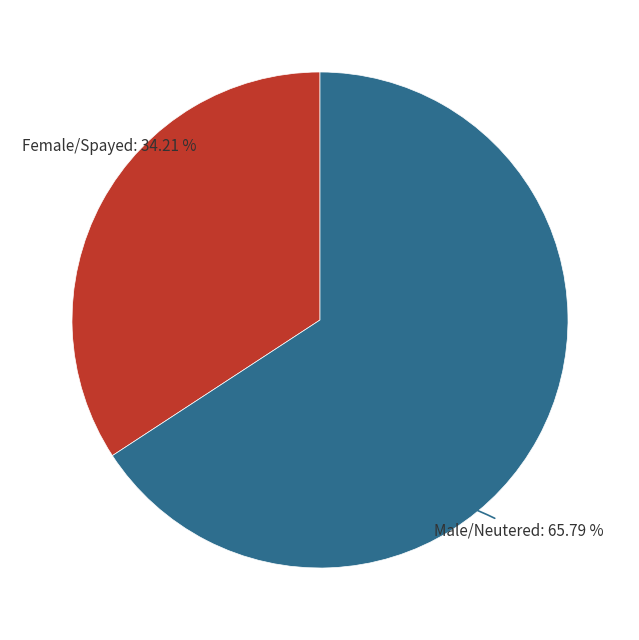

To the nearest percent, what portion does Male/Neutered represent?

66%